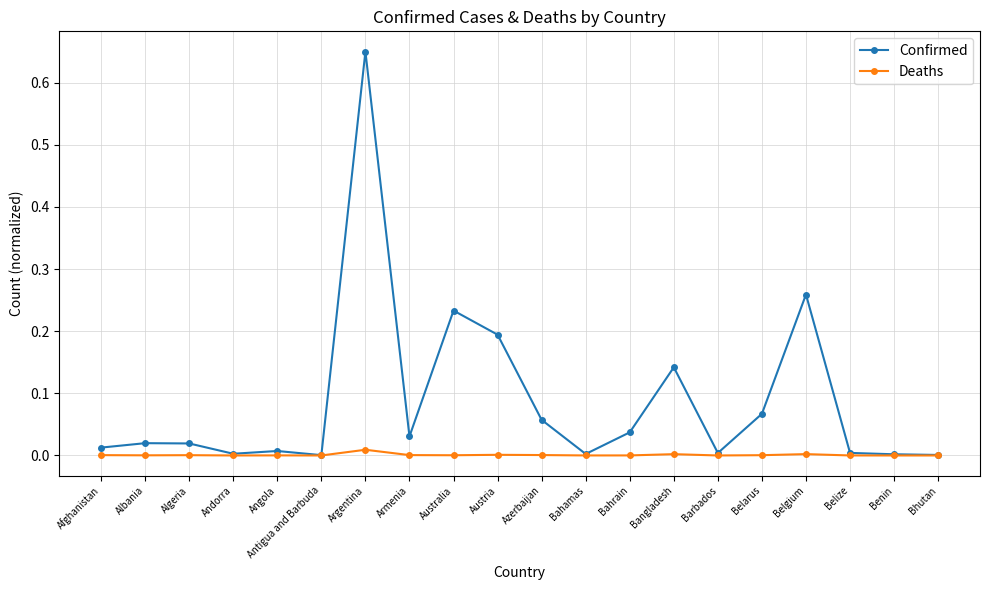

Is the value of Deaths at Austria greater than the value of Confirmed at Belgium?

No